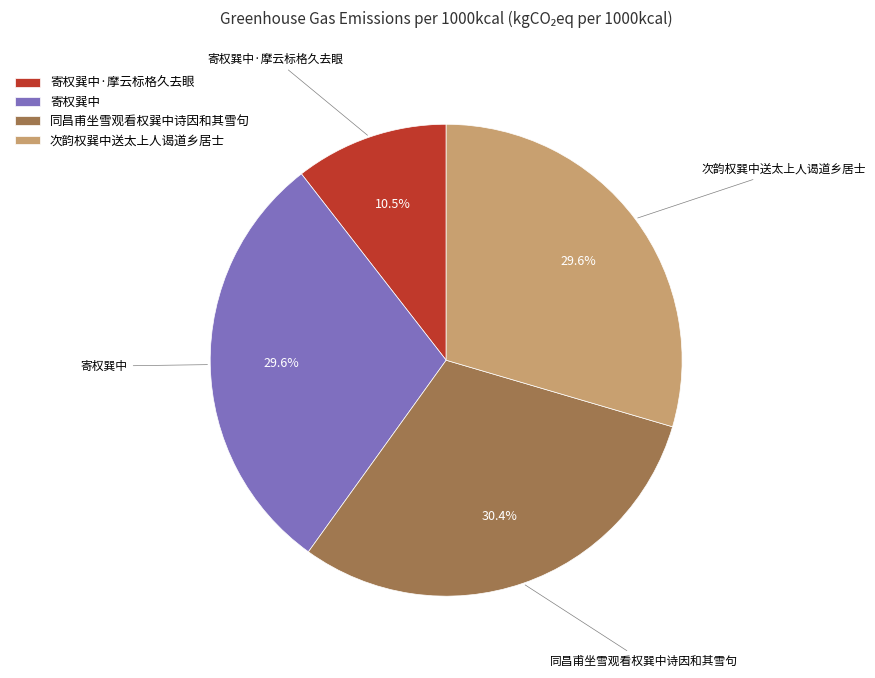

To the nearest percent, what is the average slice percentage?

25%